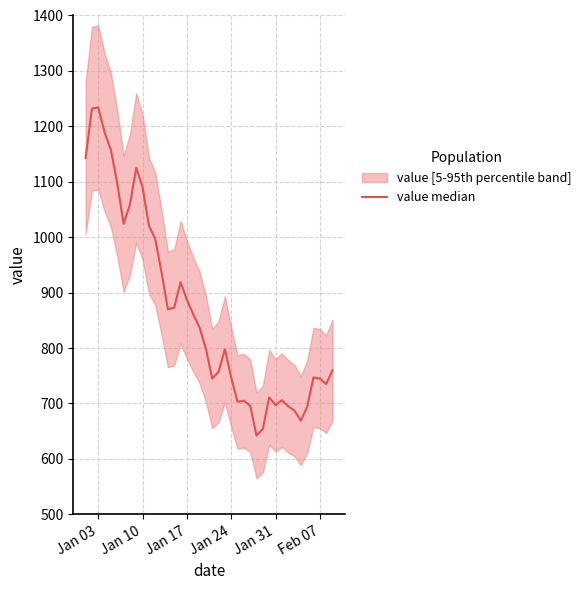

How many interior local peaks (higher than both neighbors) does the data have?

8